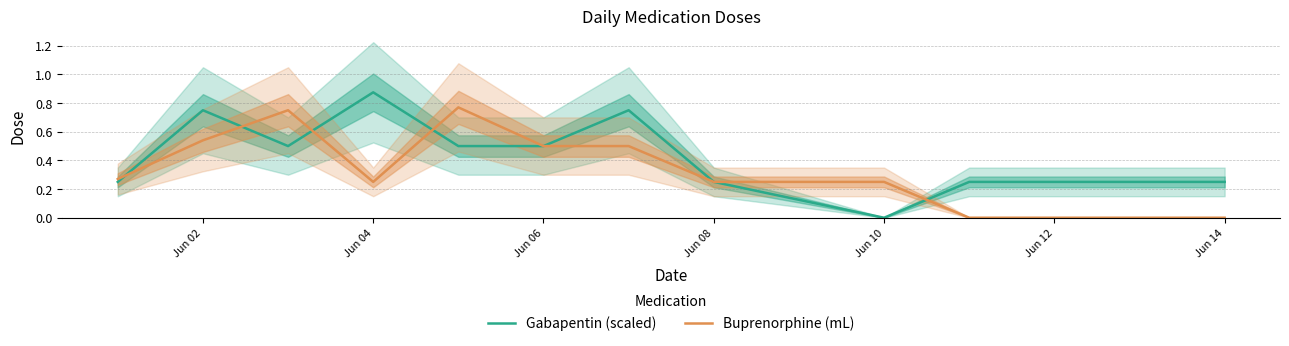

Is it true that Buprenorphine (mL) equals 0.1 at Jun 08?

False